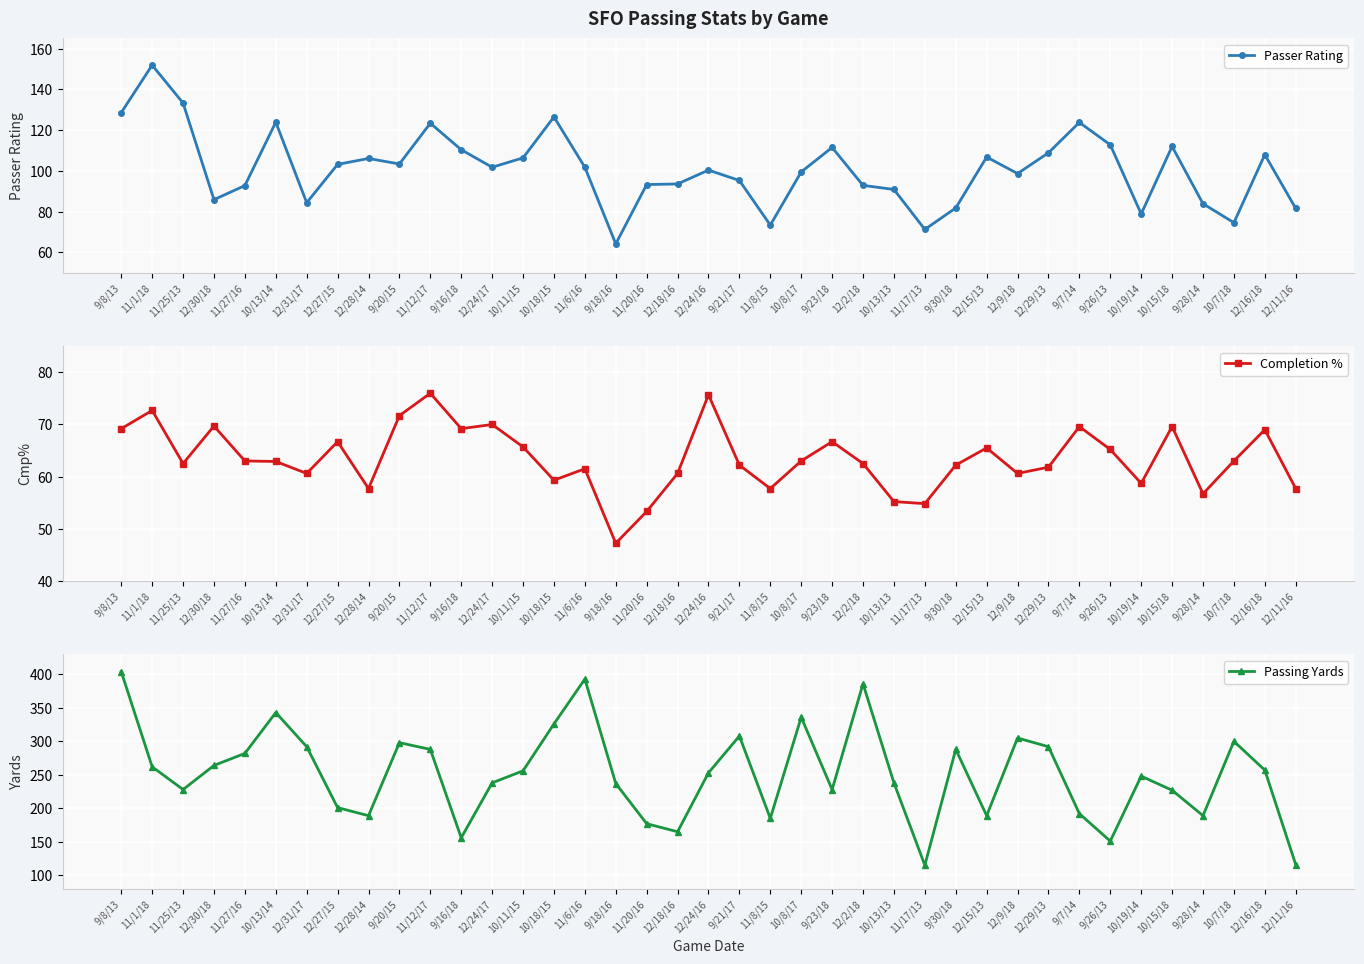

At which category does Passing Yards reach its first local valley?

11/25/13